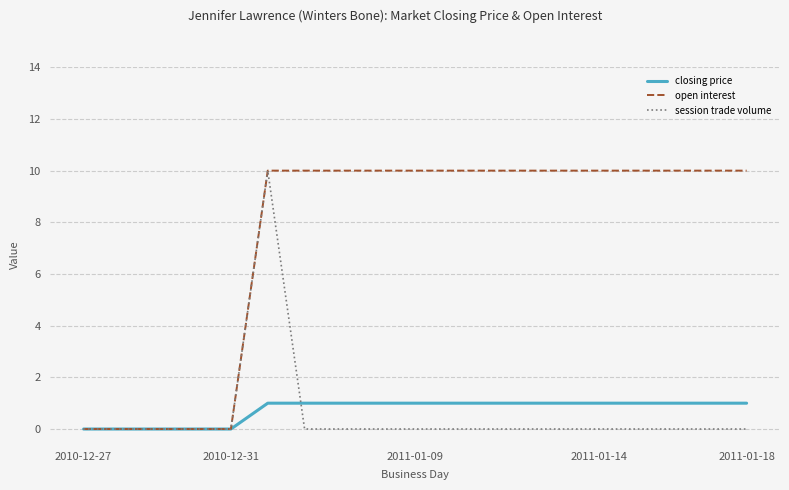

What is the greatest value displayed?

10